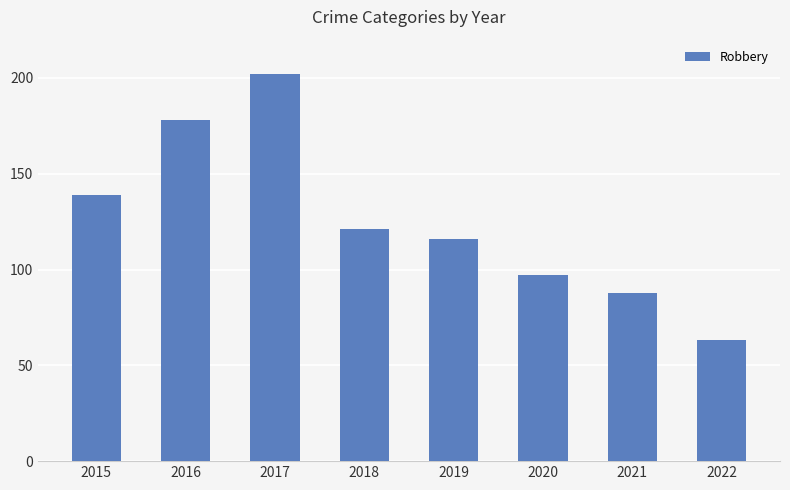

Reading right to left, list all the values displayed in this chart.

2022=63	2021=88	2020=97	2019=116	2018=121	2017=202	2016=178	2015=139